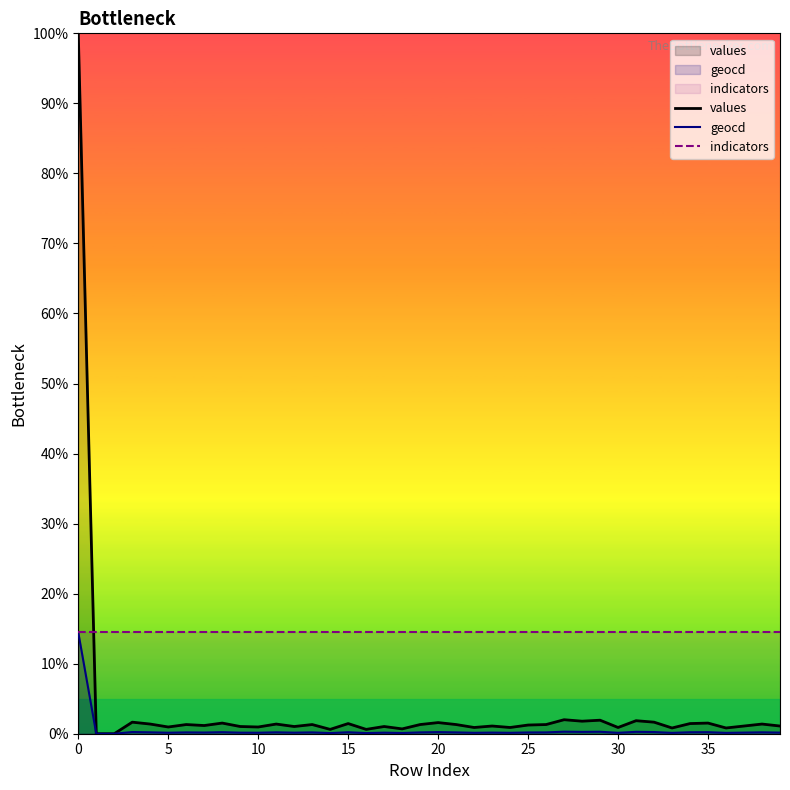

At how many categories does at least one series exceed 60?

1